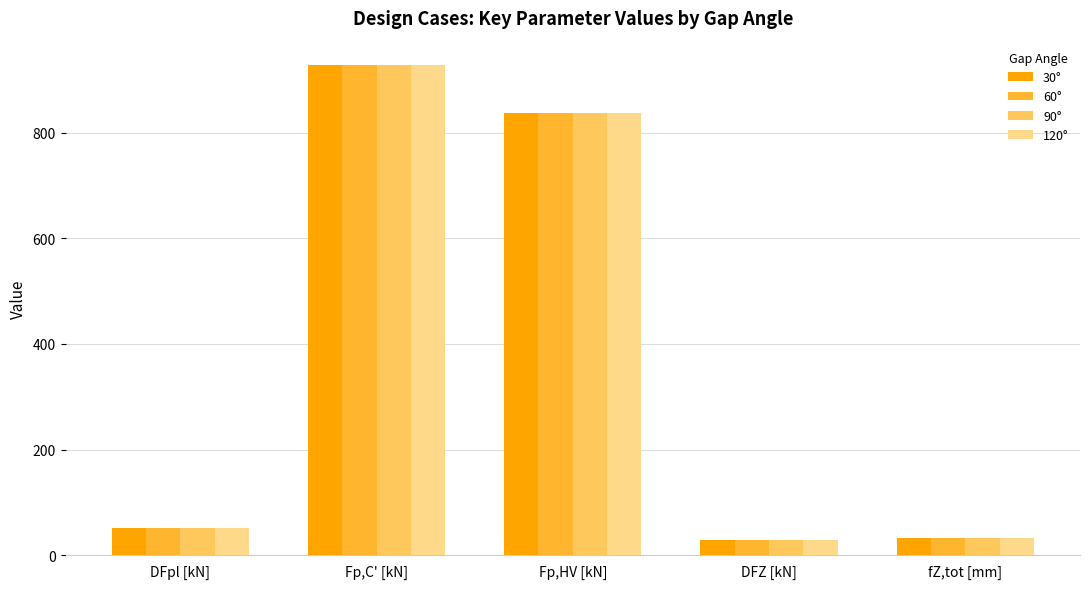

Is the value of 120° at Fp,HV [kN] greater than the value of 60° at DFpl [kN]?

Yes